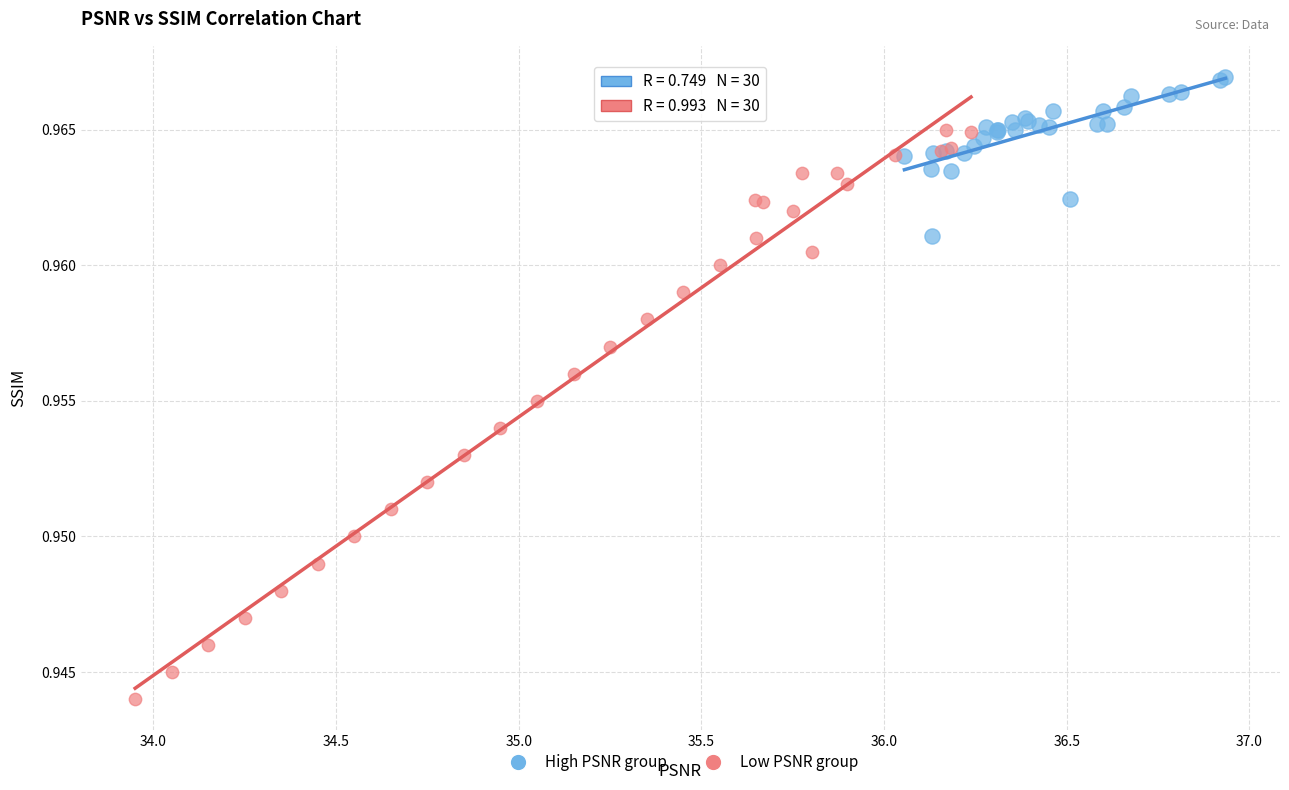

Which series has the largest Y range (max minus min)?

Low PSNR group